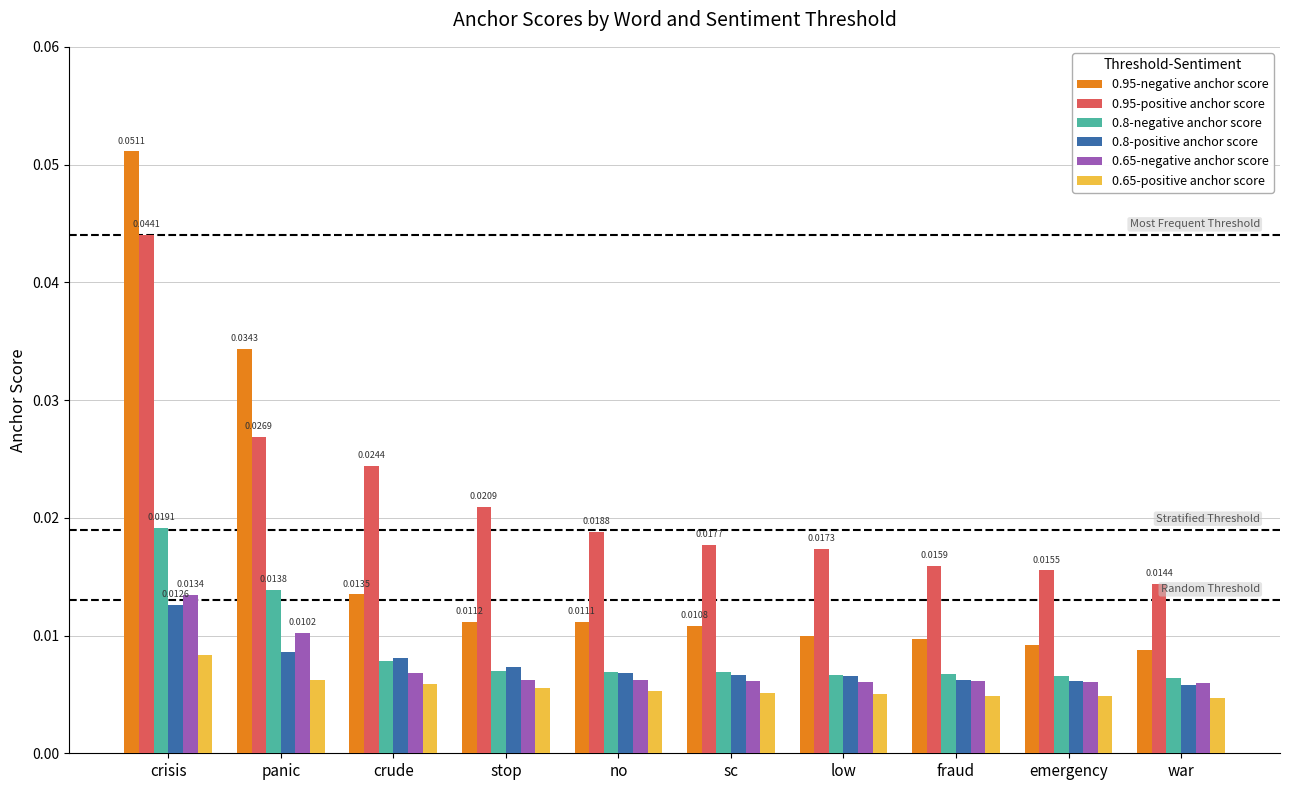

At how many categories does at least one series exceed 0?

10